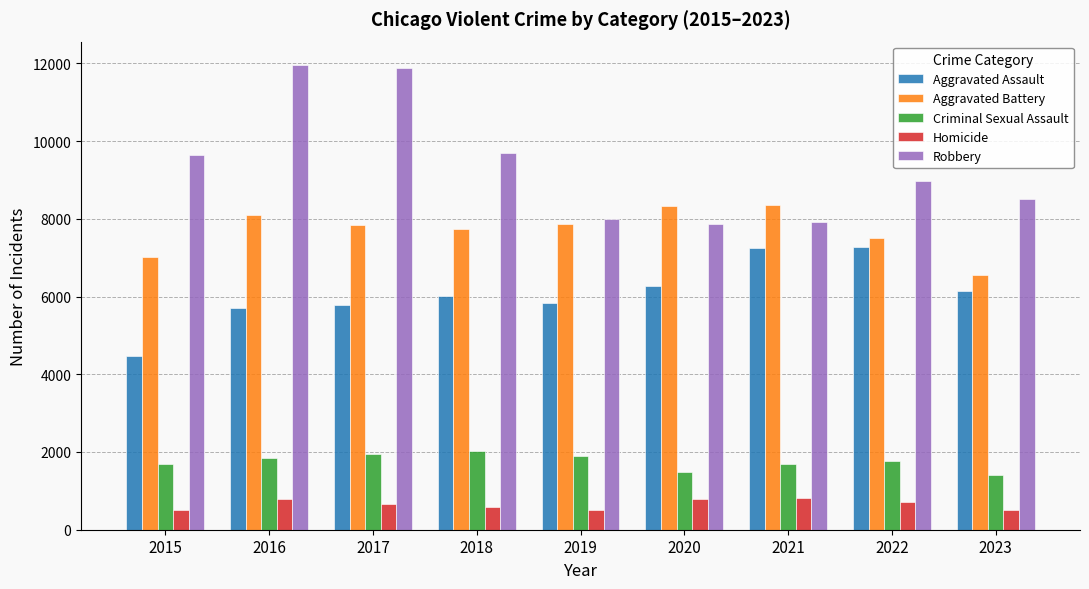

What is the value of the Criminal Sexual Assault bar at the 3rd from the left?

1960